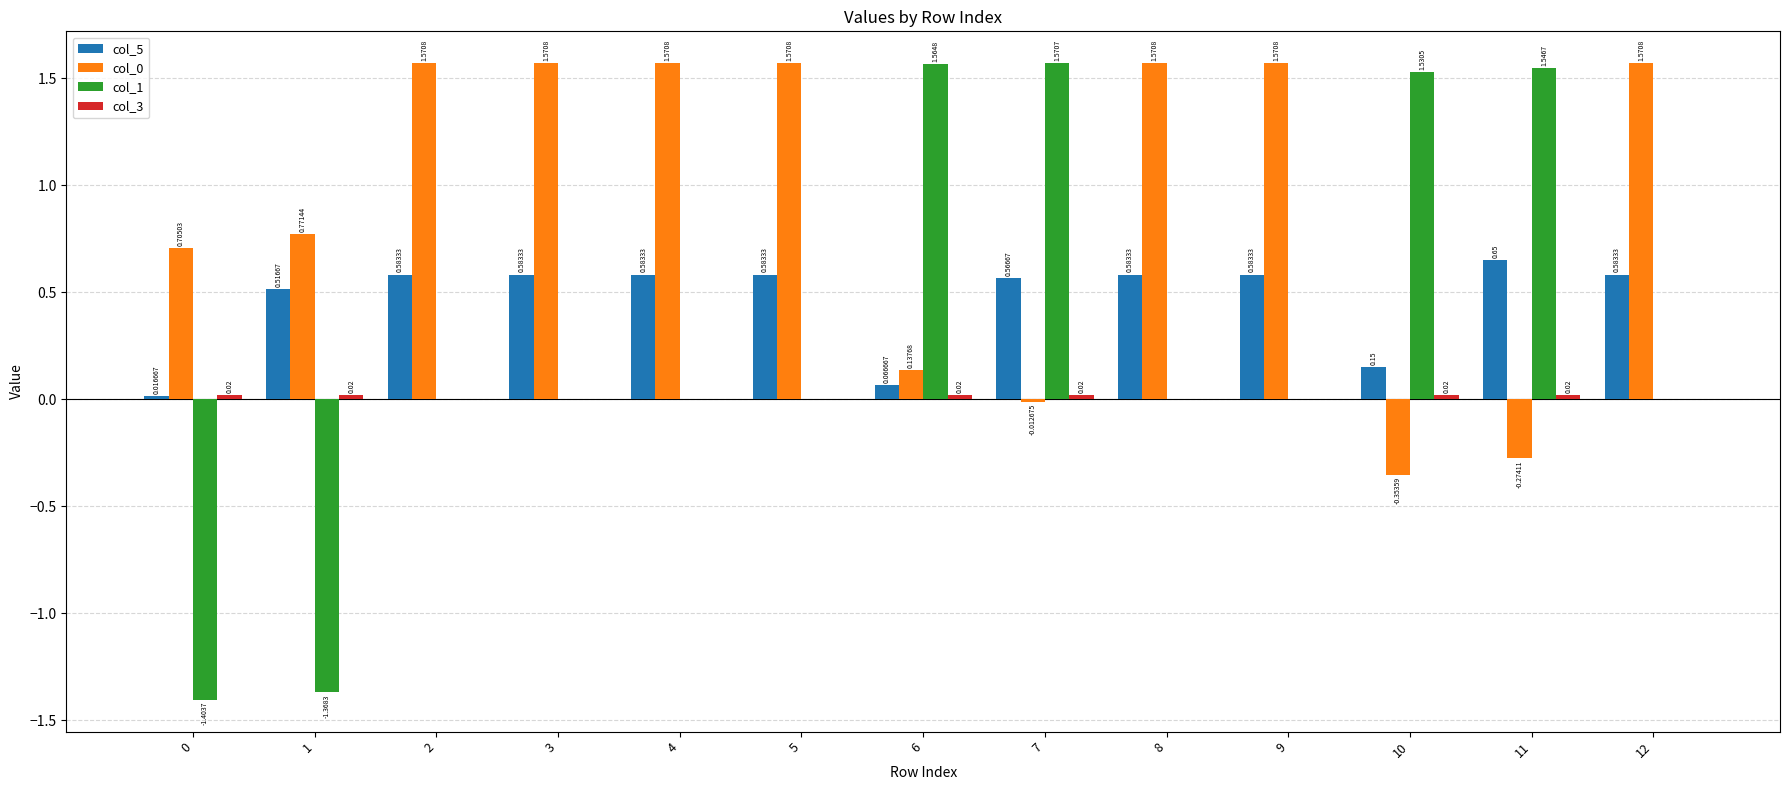

How many groups of bars are there?

13